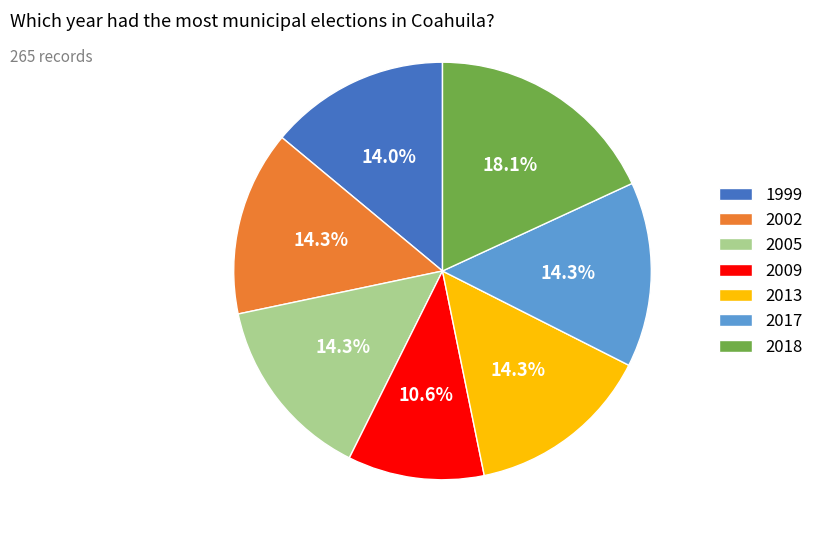

How many slices are in this pie chart?

7